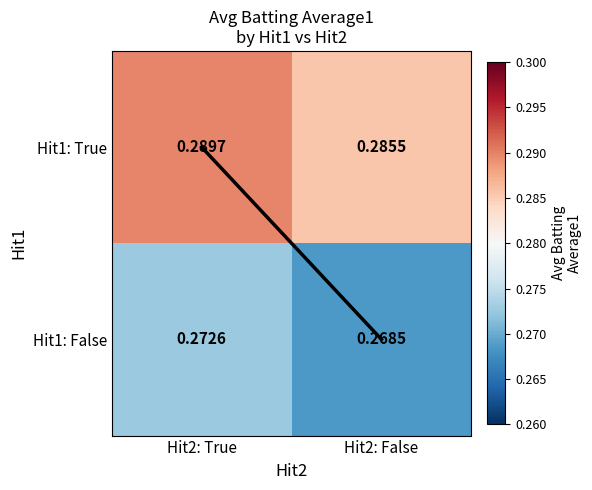

How many distinct data groups are displayed?

2